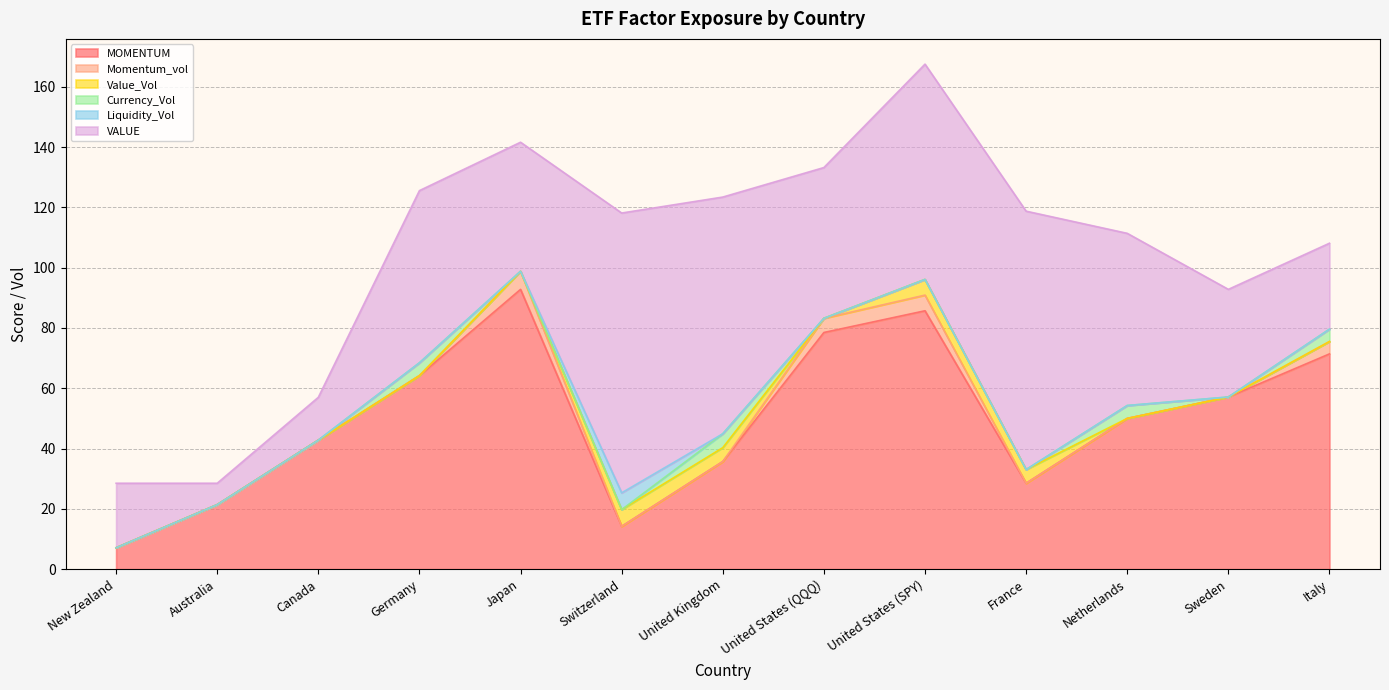

At United States (QQQ), list the series in order from smallest to largest.

Value_Vol, Currency_Vol, Liquidity_Vol, Momentum_vol, VALUE, MOMENTUM